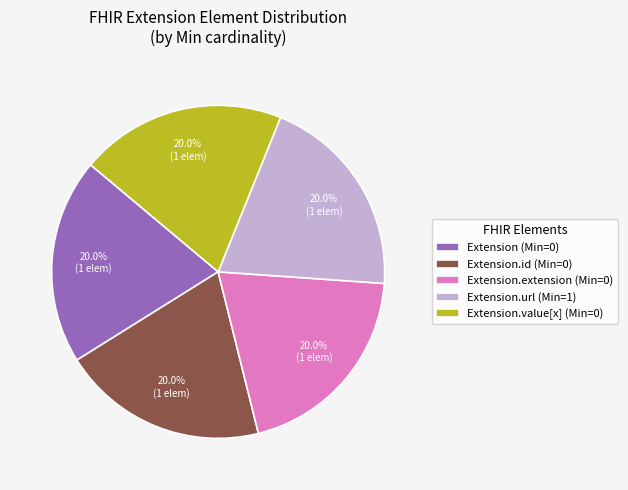

How many slices are in this pie chart?

5